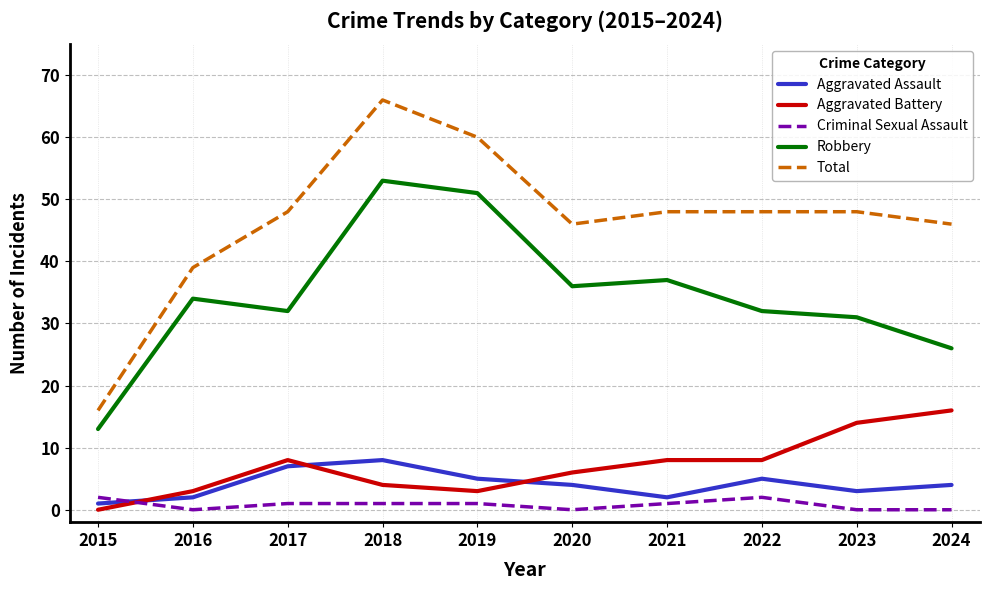

True or false: Aggravated Assault and Robbery intersect in this chart.

False